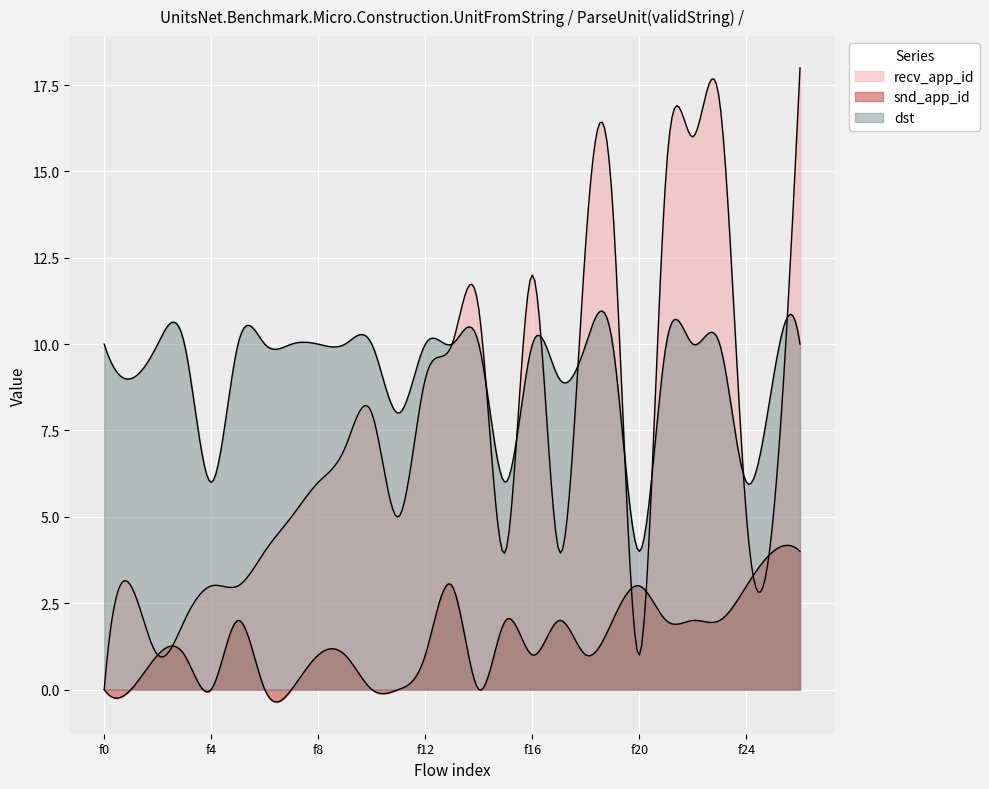

Which series has the largest total across all categories?

dst